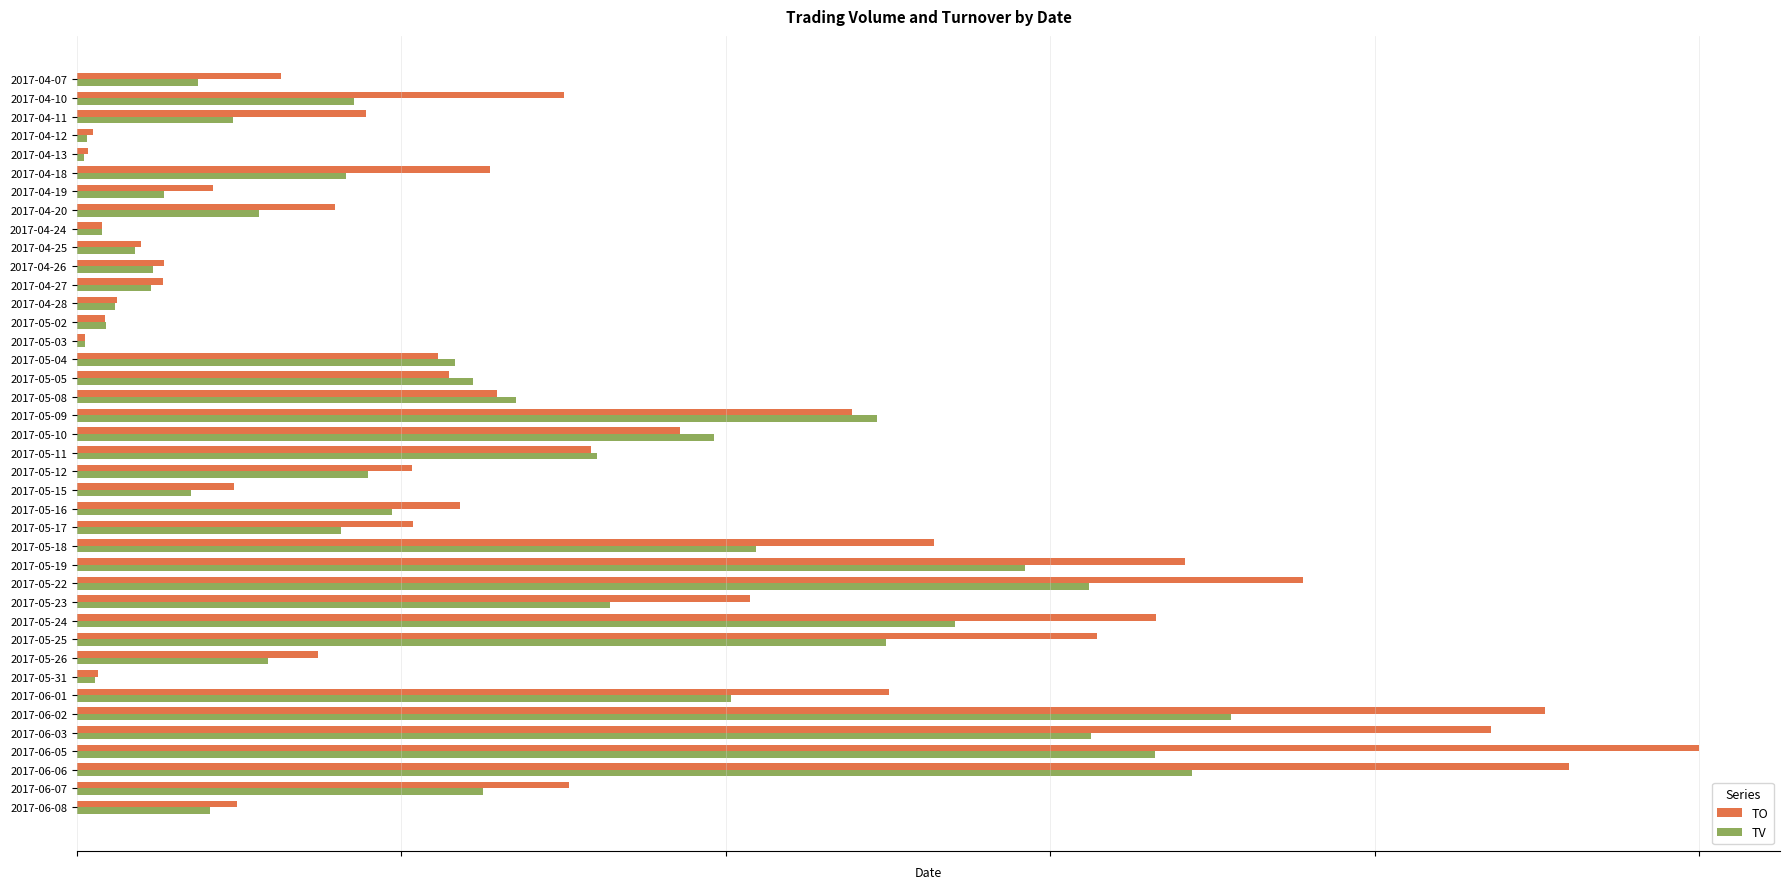

What are all the series names shown in the legend?

TO, TV